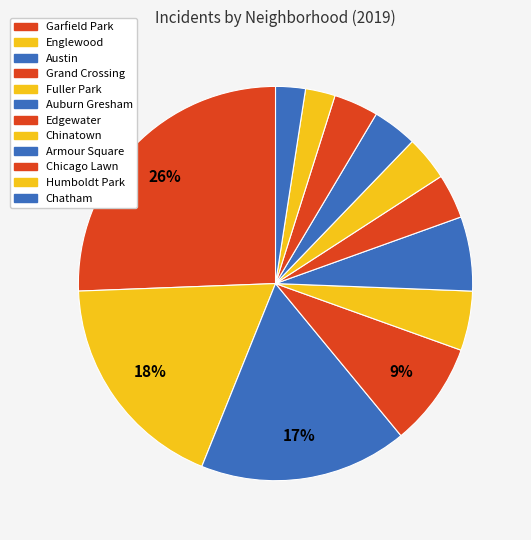

The Auburn Gresham slice represents 7% of the pie. True or false?

True